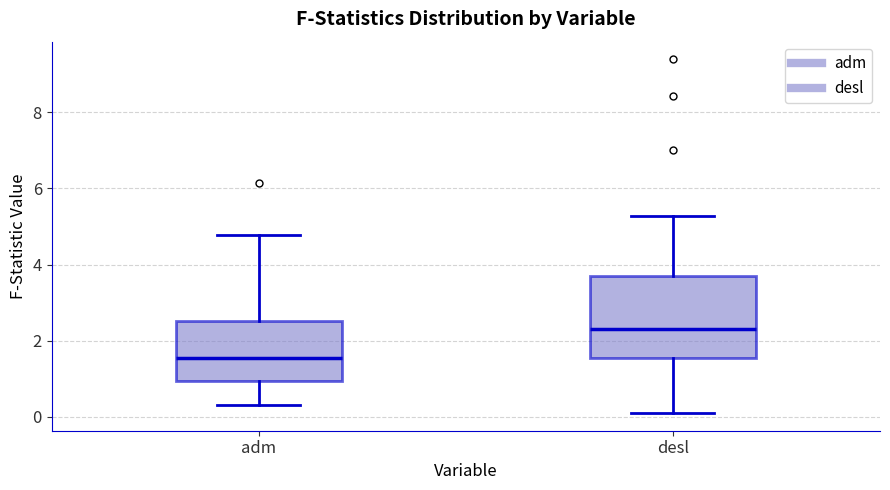

Reading left to right, transcribe this box plot: for each box, give where its median line is, the range the box spans, and where its two whiskers end, as read against the y-axis. The values are not printed on the chart, so give them approximately, as read against the axis.

adm: median 1.6, box 1.0 to 2.6, whiskers 0.4 to 4.8
desl: median 2.4, box 1.6 to 3.8, whiskers 0.0 to 5.2